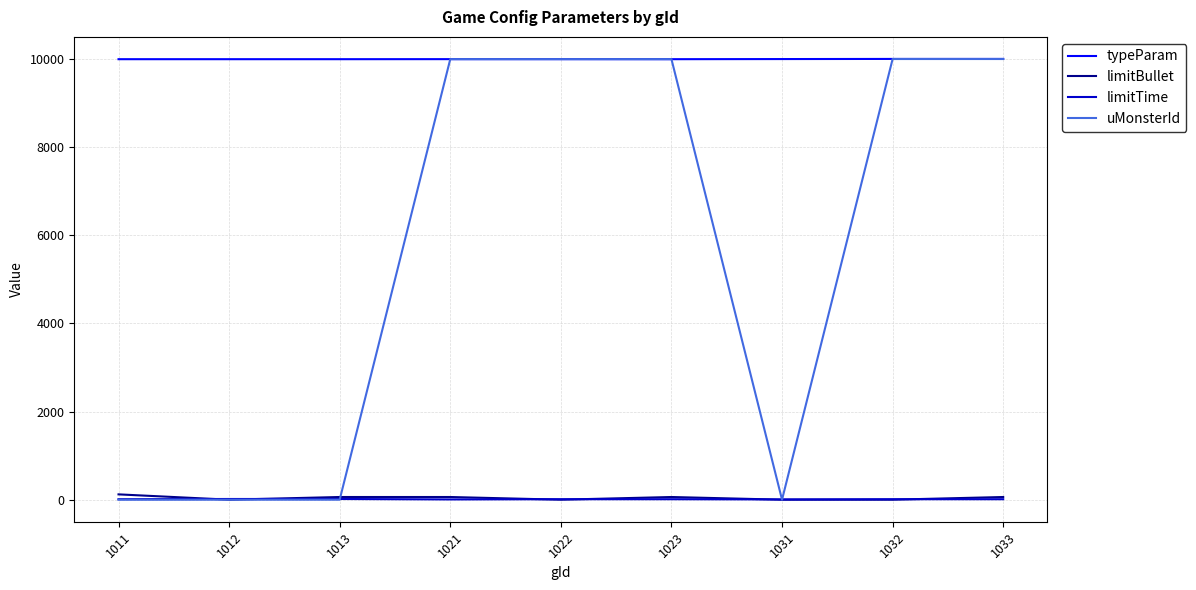

How many distinct data groups are displayed?

4